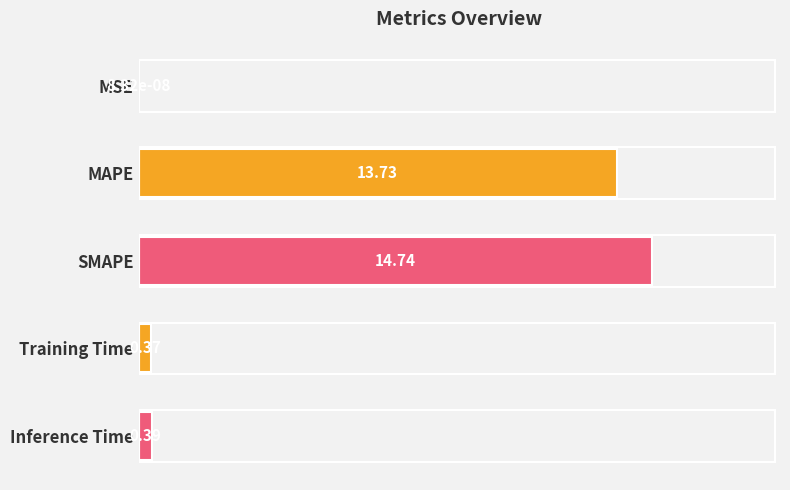

Which label corresponds to the largest value in the chart?

SMAPE